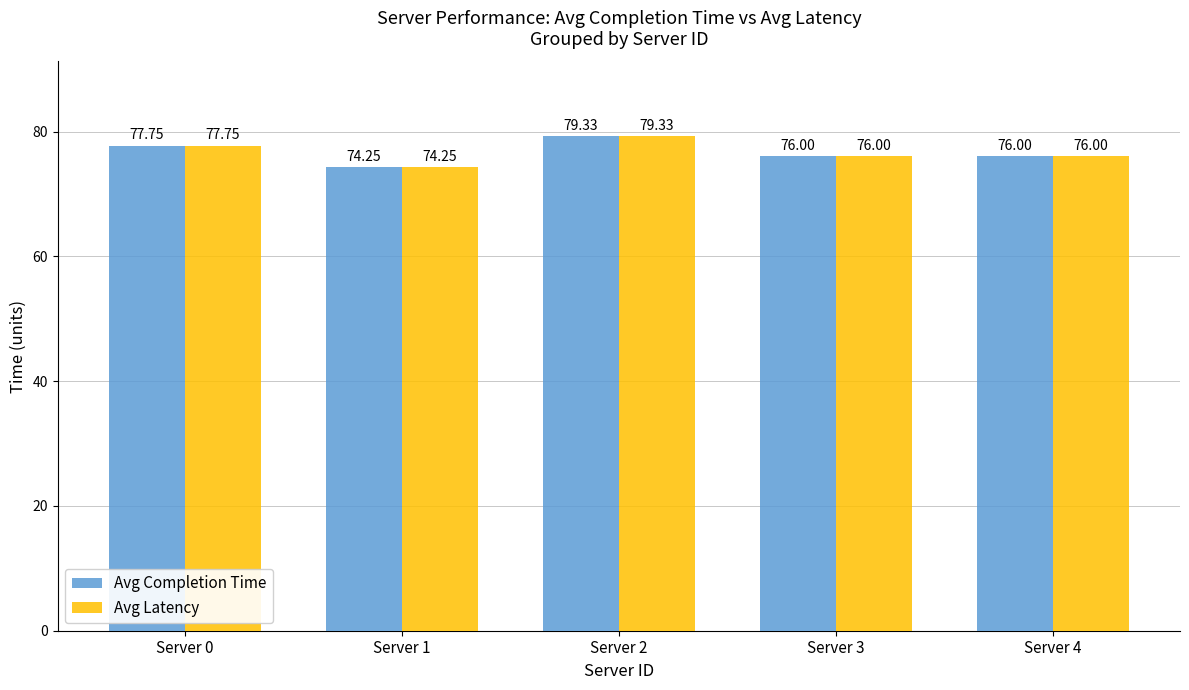

At which category is the sum across all series the highest?

Server 2